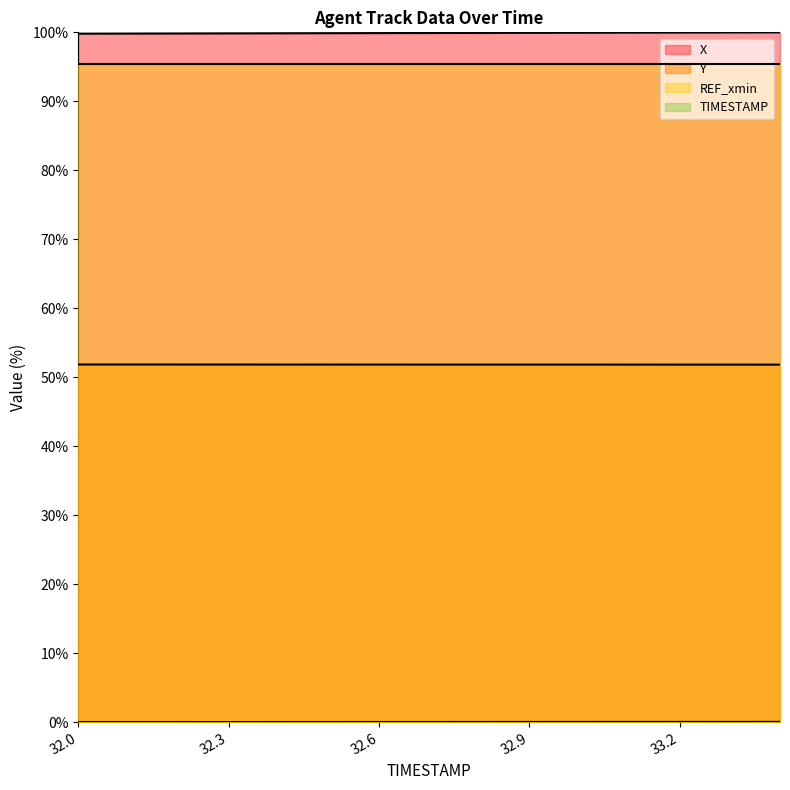

Count the number of data series in this chart.

4